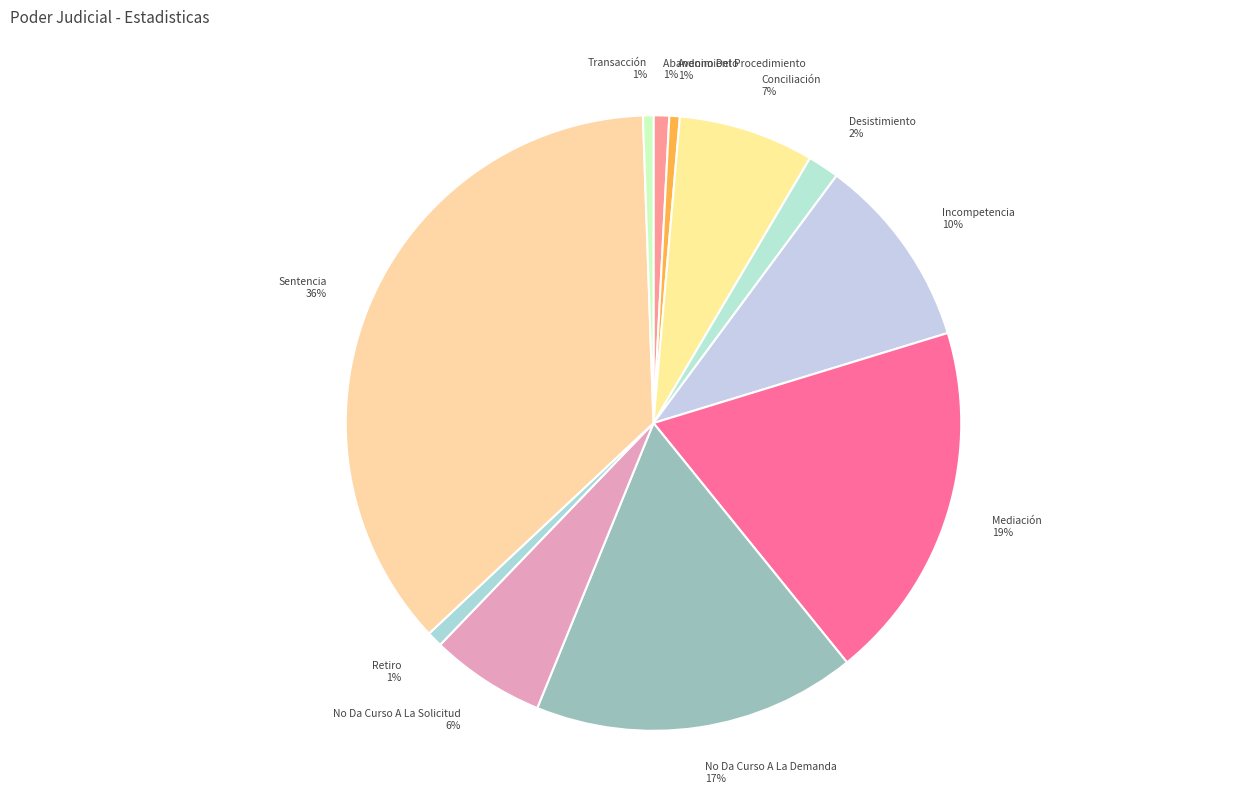

The Mediación slice represents 5% of the pie. True or false?

False